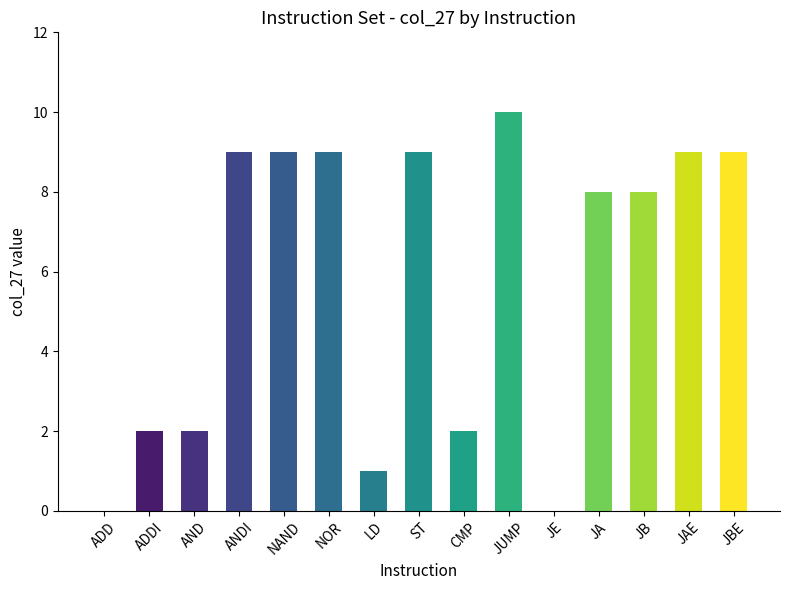

What is the change in value from ANDI to JUMP?

+1